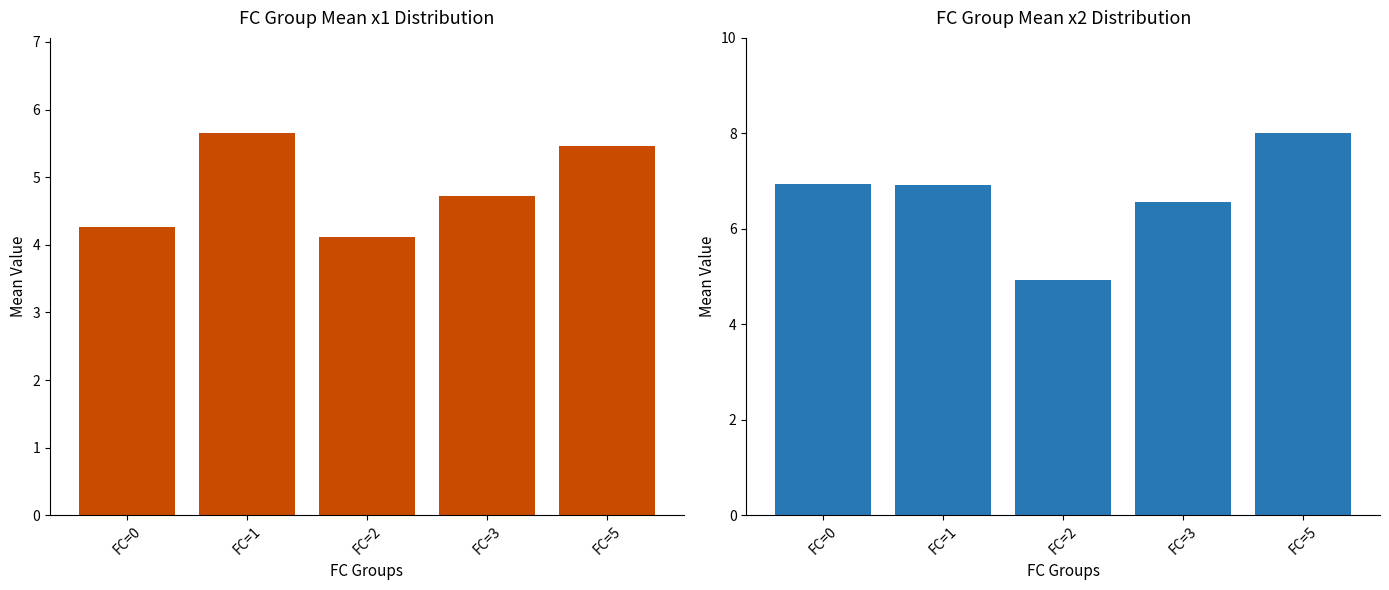

Which series has the largest total across all categories?

mean_x2